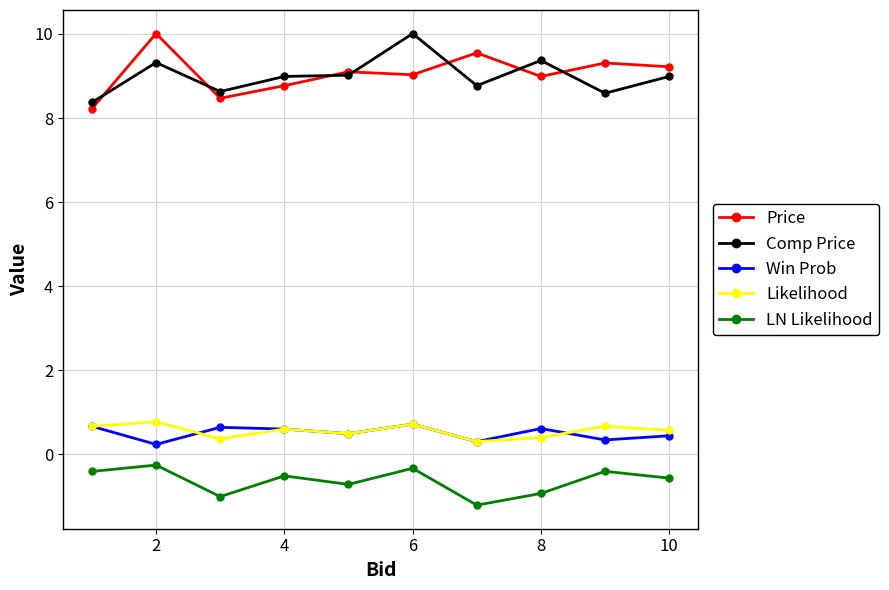

How many Win Prob values are between 0 and 1?

10